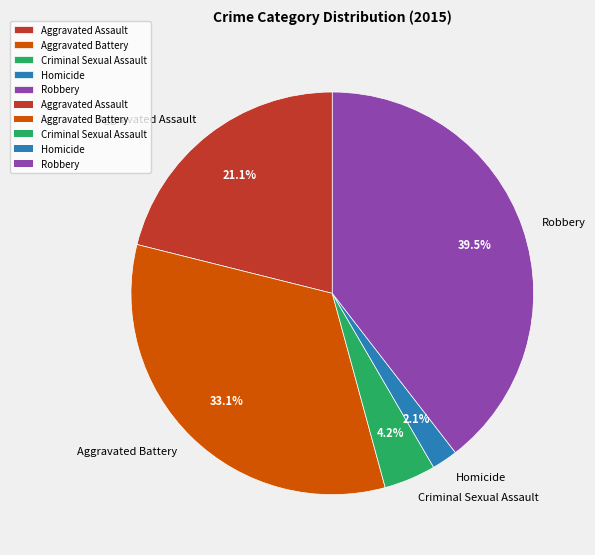

What is the ratio of the value at Aggravated Battery to the value at Aggravated Assault?

1.6